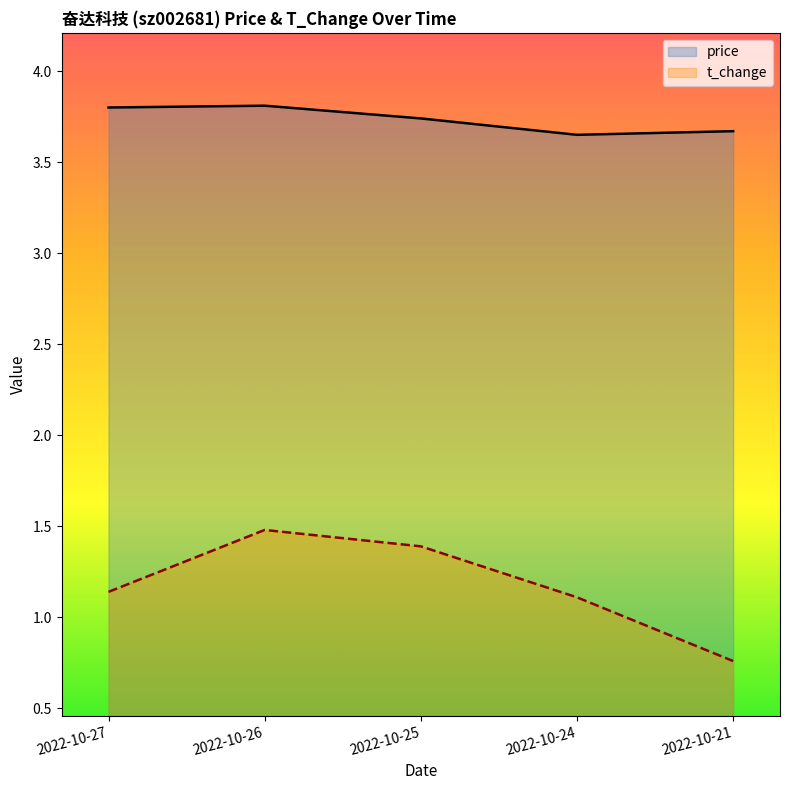

Count the t_change values in the range 1 to 2.

4